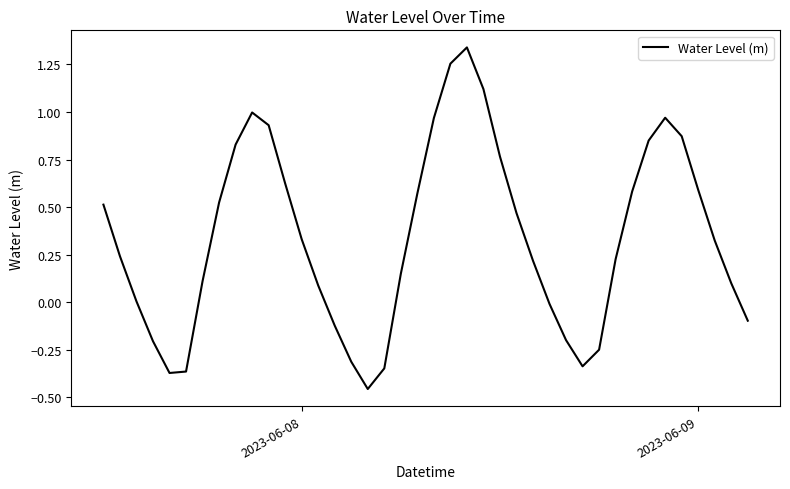

What is the difference between the maximum and minimum values?

1.8